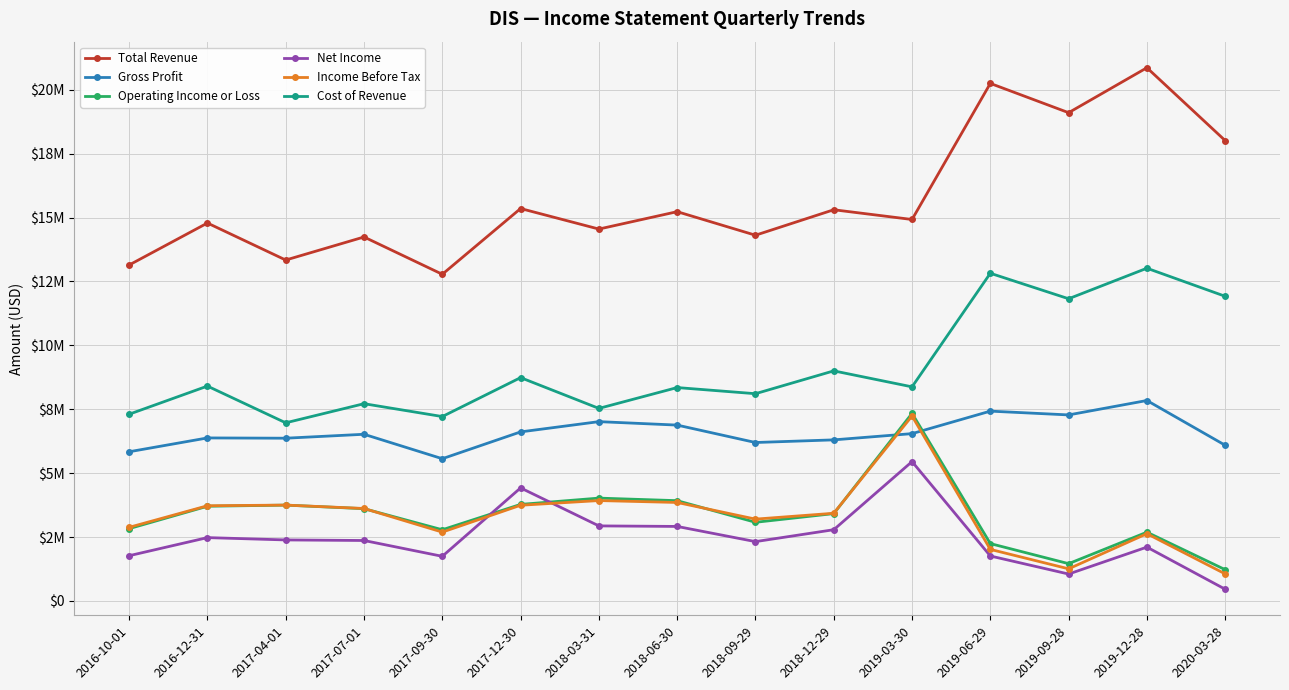

Does the chart display data point markers on the line(s)?

Yes